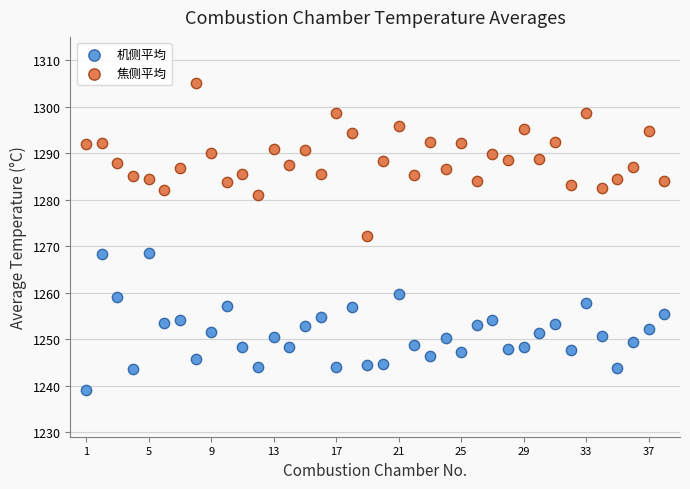

Across all data points, what is the range of X values (max minus min)?

37.0